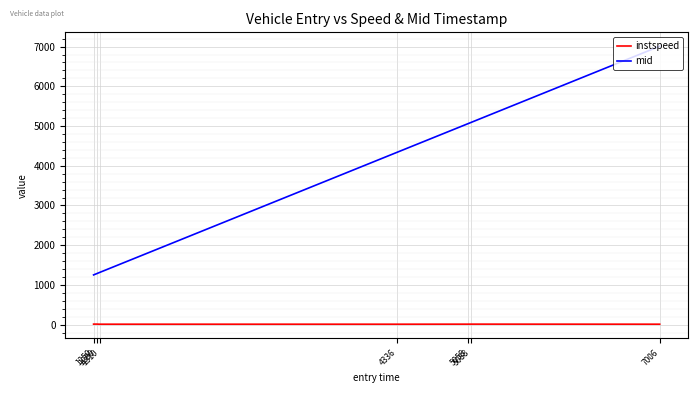

Rank the series by their average value, from highest to lowest.

mid, instspeed